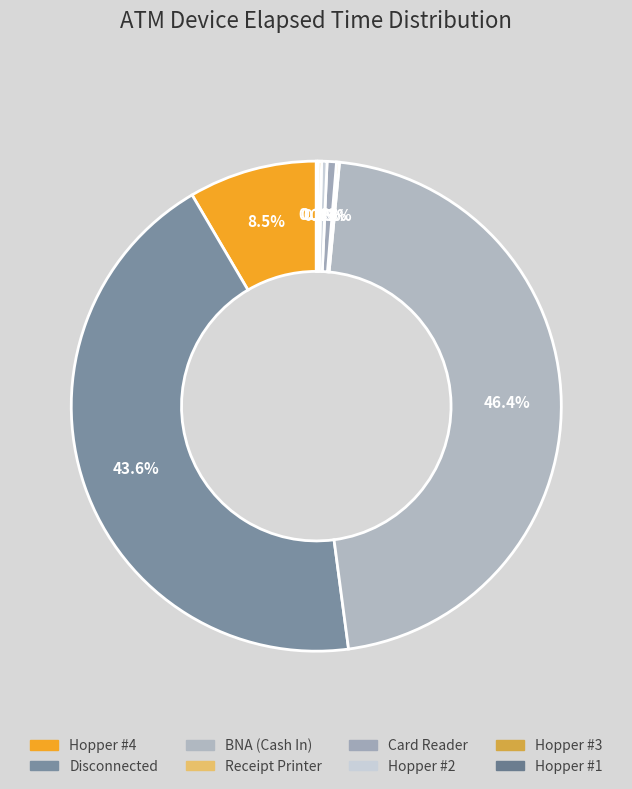

Does Hopper #2 represent more than half of the total?

No